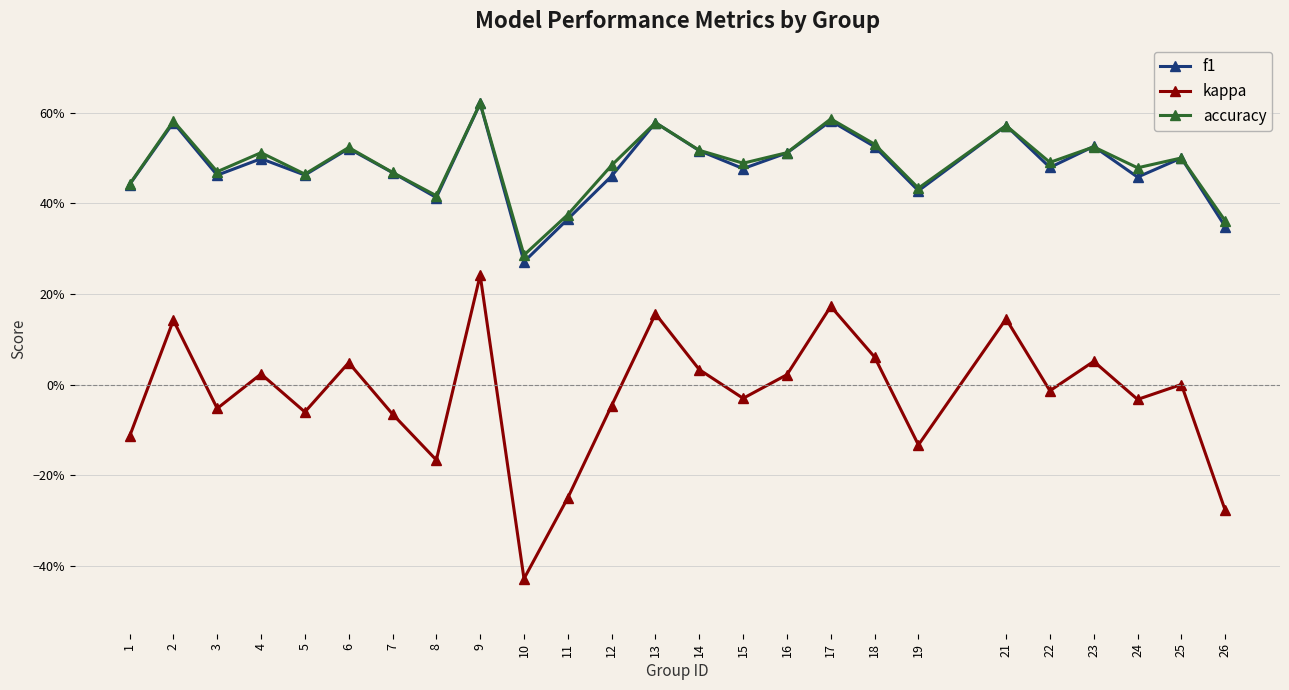

Is this an area chart (filled region under the line)?

No